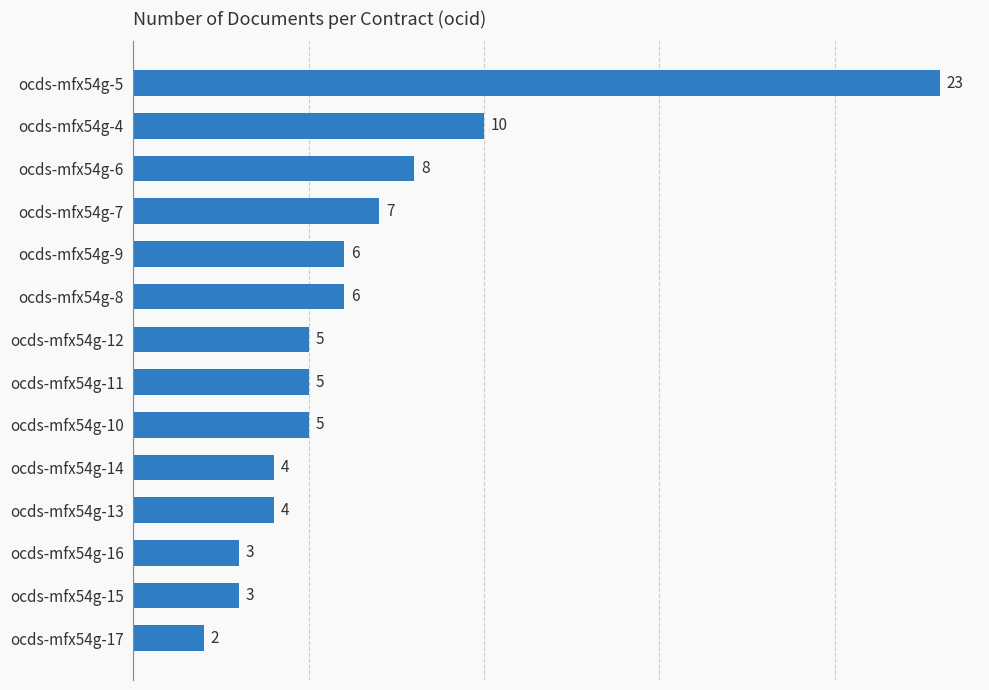

True or false: the data shows 6 at ocds-mfx54g-8.

True